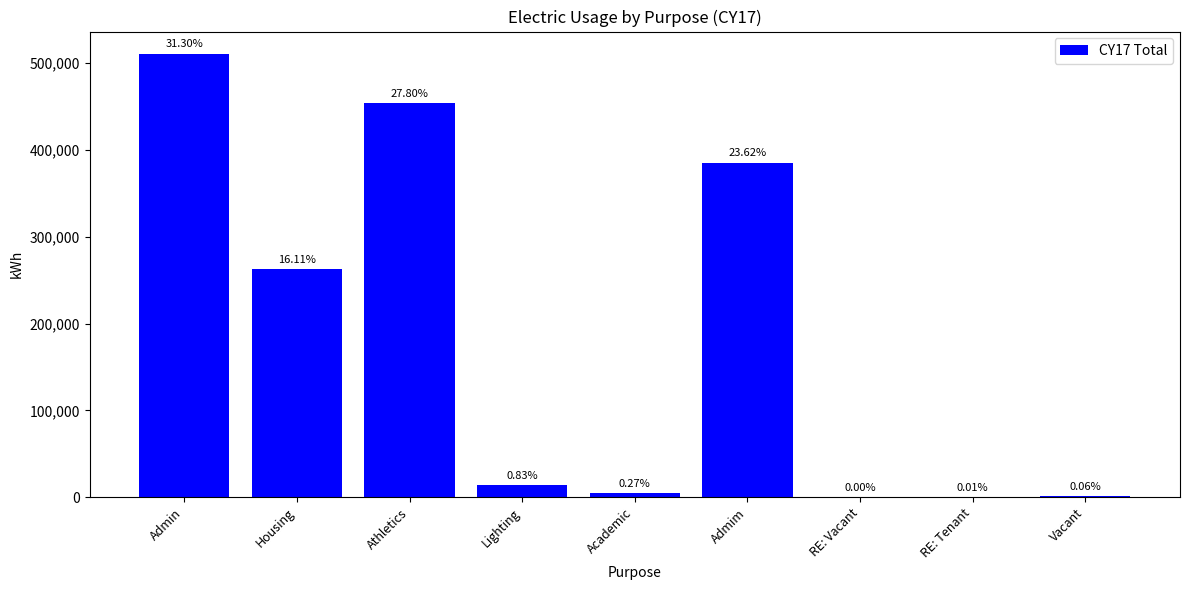

What is the label of the 6th bar from the left?

Admim